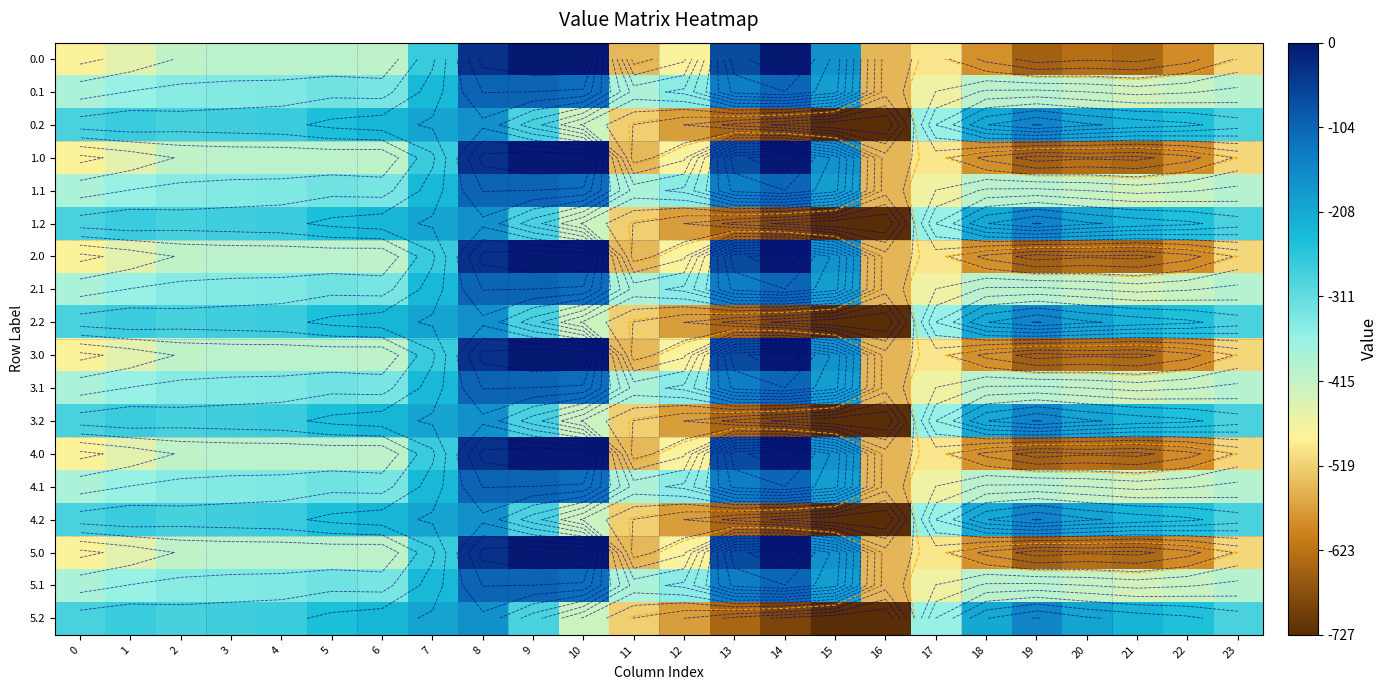

List the series in order of their peak value, highest first.

0.0, 1.0, 2.0, 3.0, 4.0, 5.0, 0.1, 1.1, 2.1, 3.1, 4.1, 5.1, 0.2, 1.2, 2.2, 3.2, 4.2, 5.2